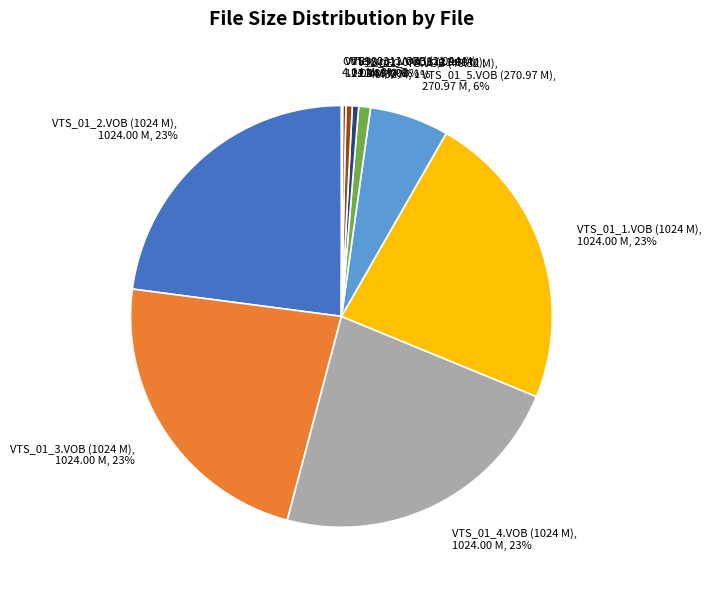

Between VTS_01_0.VOB (21.68 M), 21.68 M, 0% and VTS_01_5.VOB (270.97 M), 270.97 M, 6%, which is larger?

VTS_01_5.VOB (270.97 M), 270.97 M, 6%